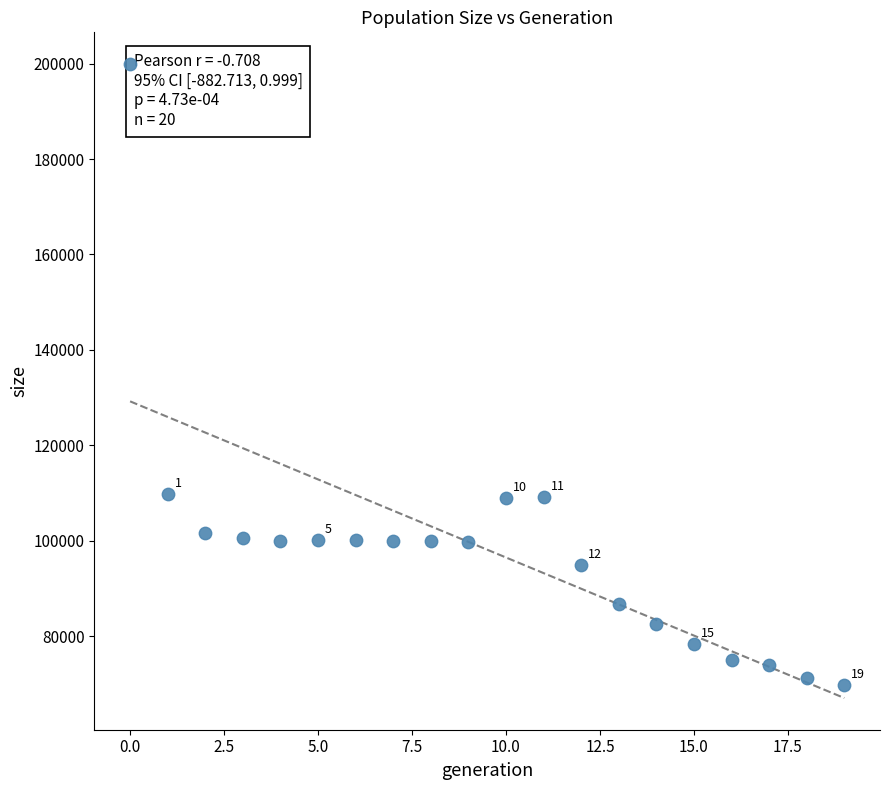

What is the range of Y values (max minus min)?

130168